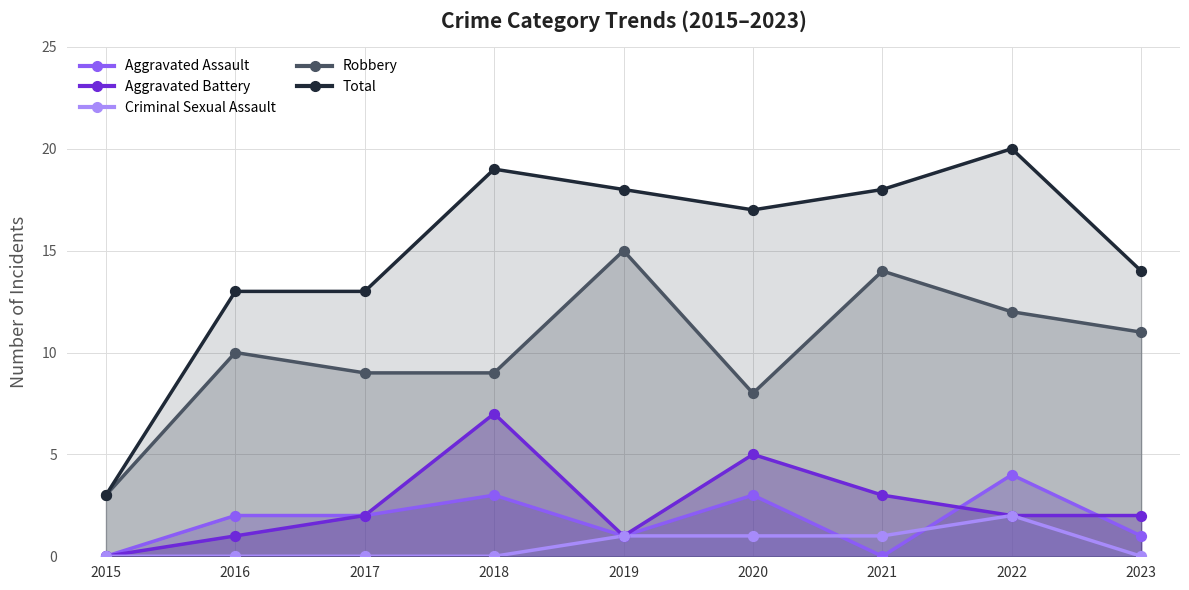

What is the total value across all series at 2018?

38